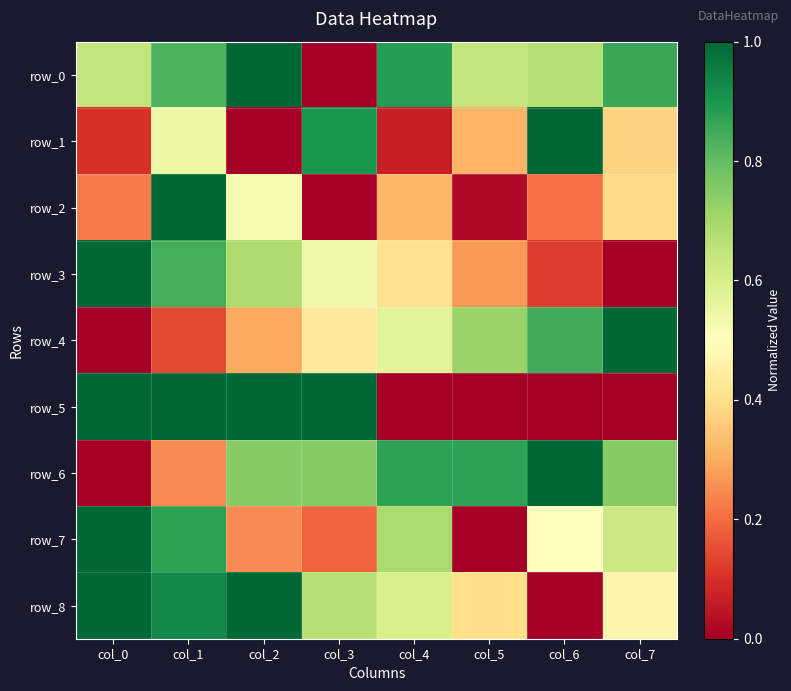

The value of row_8 at col_6 is 0.0. True or false?

True